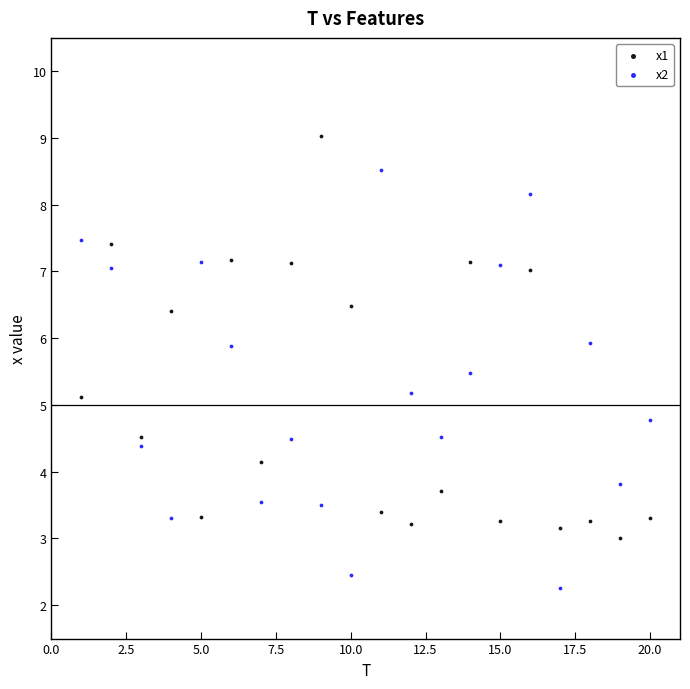

Which series has the widest spread of Y values?

x2